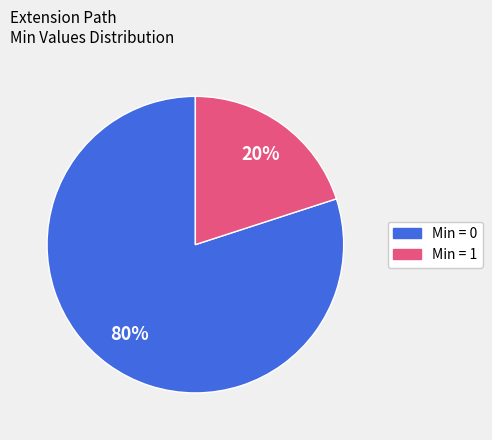

To the nearest percent, what is the average slice percentage?

50%